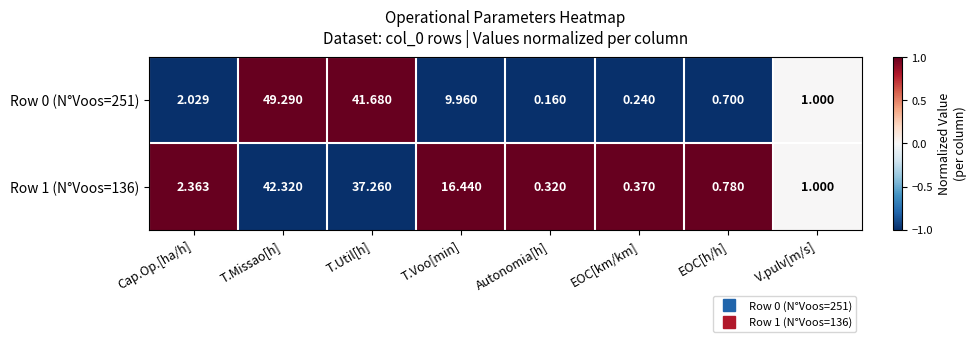

At which label does Row 1 (N°Voos=136) first exceed 2?

Cap.Op.[ha/h]